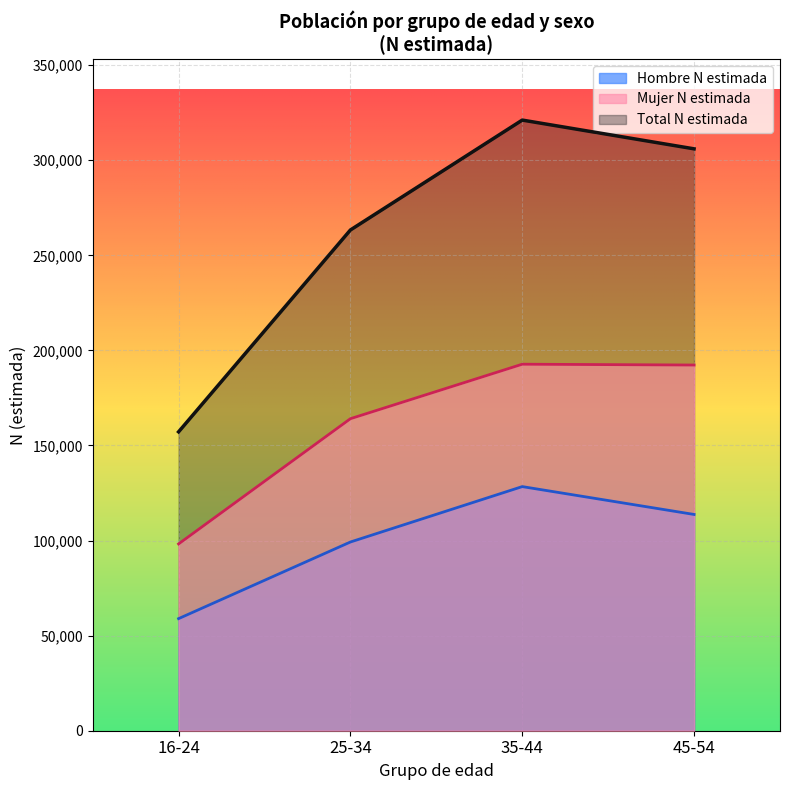

At 25-34, list the series in order from largest to smallest.

Total N estimada, Mujer N estimada, Hombre N estimada